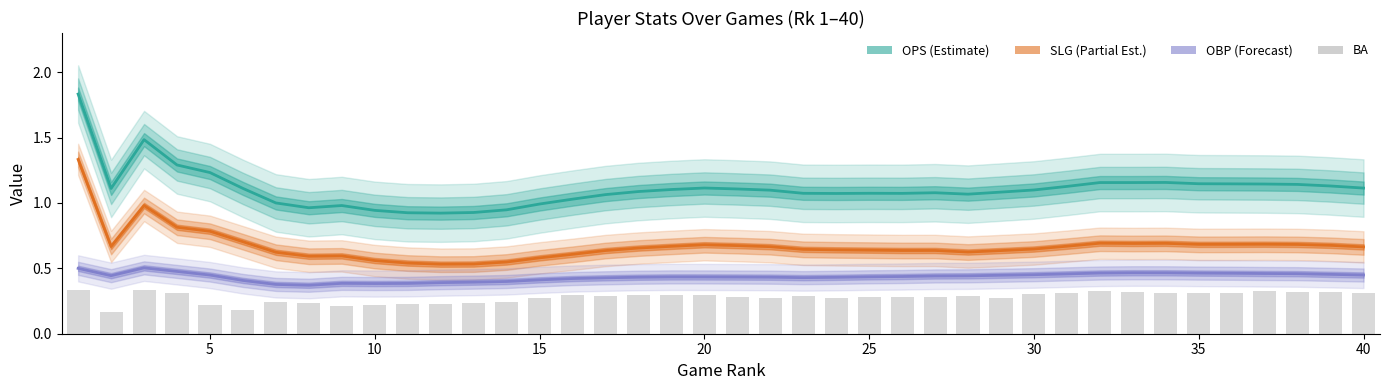

Reading right to left, transcribe all the data shown in this chart.

OPS: 1.1	1.1	1.1	1.1	1.1	1.1	1.2	1.2	1.2	1.1	1.1	1.1	1.1	1.1	1.1	1.1	1.1	1.1	1.1	1.1	1.1	1.1	1.1	1.1	1.0	1.0	0.9	0.9	0.9	0.9	0.9	1.0	1.0	1.0	1.1	1.2	1.3	1.5	1.1	1.8
SLG: 0.7	0.7	0.7	0.7	0.7	0.7	0.7	0.7	0.7	0.7	0.6	0.6	0.6	0.6	0.6	0.6	0.6	0.6	0.7	0.7	0.7	0.7	0.7	0.6	0.6	0.6	0.5	0.5	0.5	0.5	0.6	0.6	0.6	0.6	0.7	0.8	0.8	1.0	0.7	1.3
OBP: 0.4	0.5	0.5	0.5	0.5	0.5	0.5	0.5	0.5	0.5	0.5	0.4	0.4	0.4	0.4	0.4	0.4	0.4	0.4	0.4	0.4	0.4	0.4	0.4	0.4	0.4	0.4	0.4	0.4	0.4	0.4	0.4	0.4	0.4	0.4	0.4	0.5	0.5	0.4	0.5
BA: 0.3	0.3	0.3	0.3	0.3	0.3	0.3	0.3	0.3	0.3	0.3	0.3	0.3	0.3	0.3	0.3	0.3	0.3	0.3	0.3	0.3	0.3	0.3	0.3	0.3	0.3	0.2	0.2	0.2	0.2	0.2	0.2	0.2	0.2	0.2	0.2	0.3	0.3	0.2	0.3